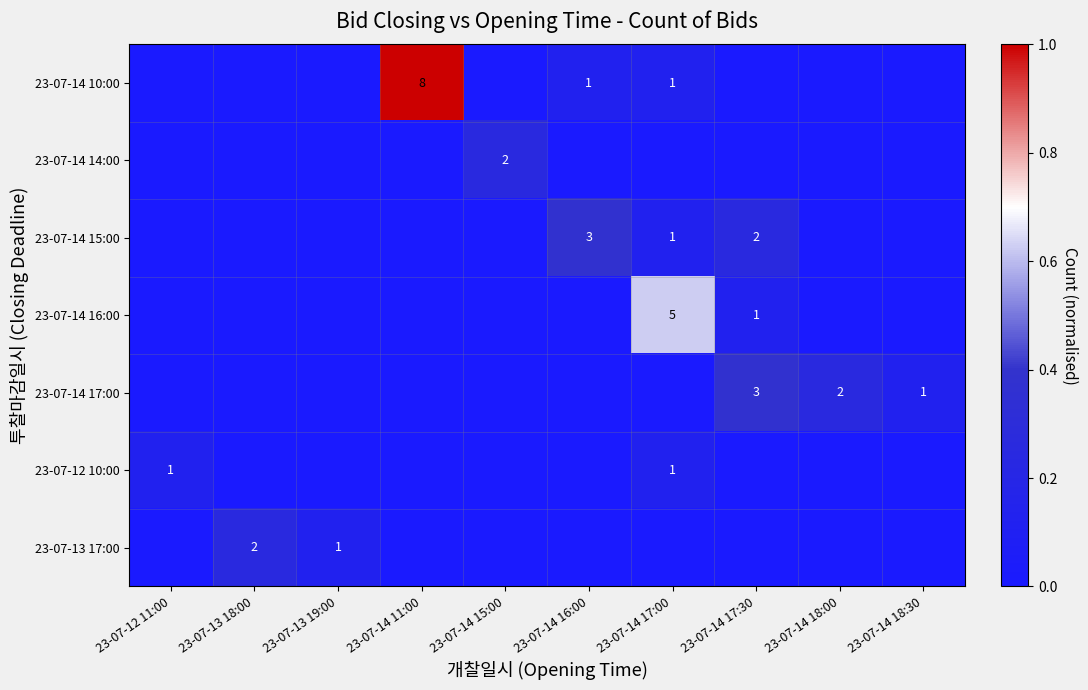

The 23-07-14 10:00 series shows 1 at 23-07-14 16:00. True or false?

True